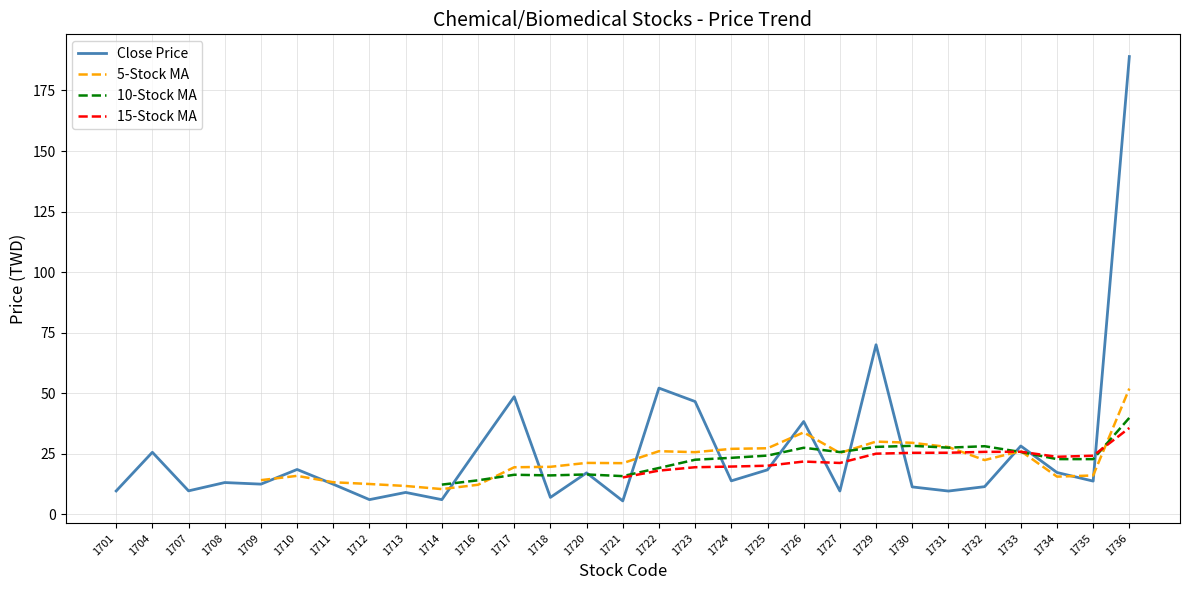

What is the value of the Close Price point at the 2nd from the left?

25.6